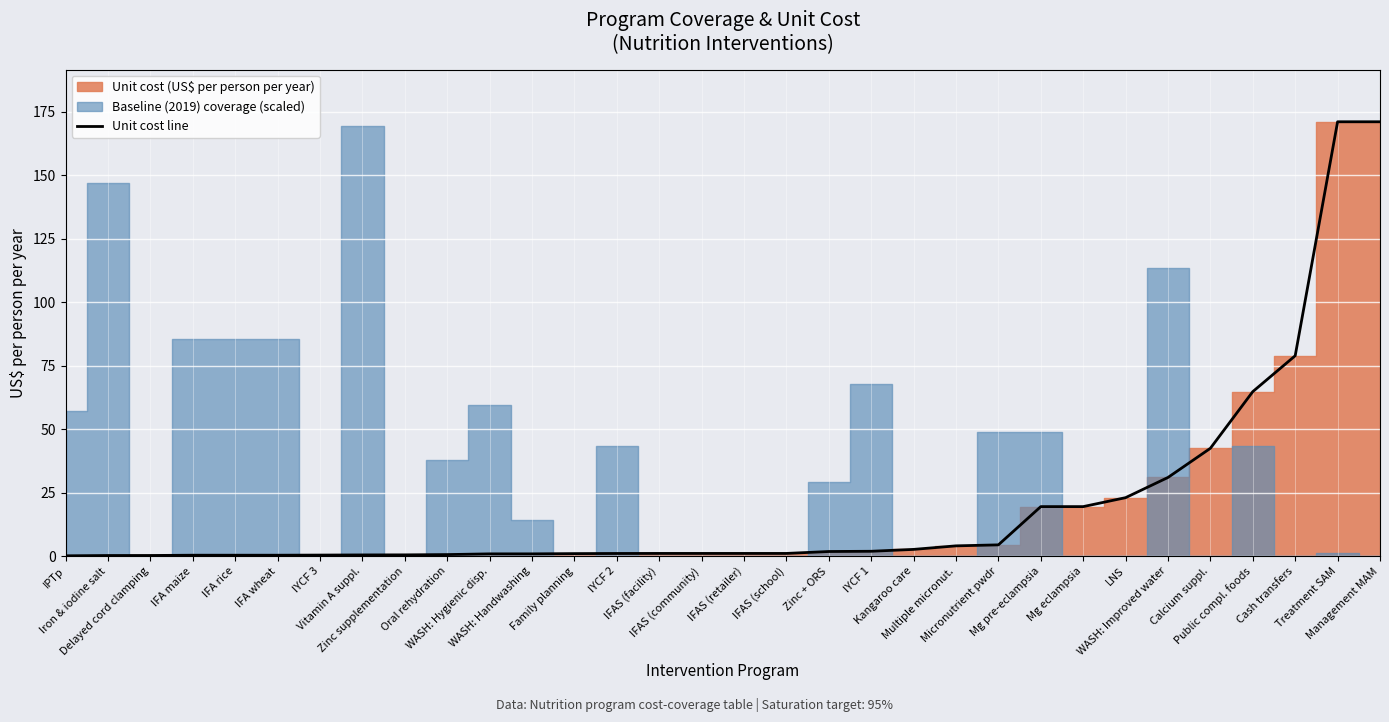

What is the difference between the values at Micronutrient pwdr and IFAS (school)?

3.4